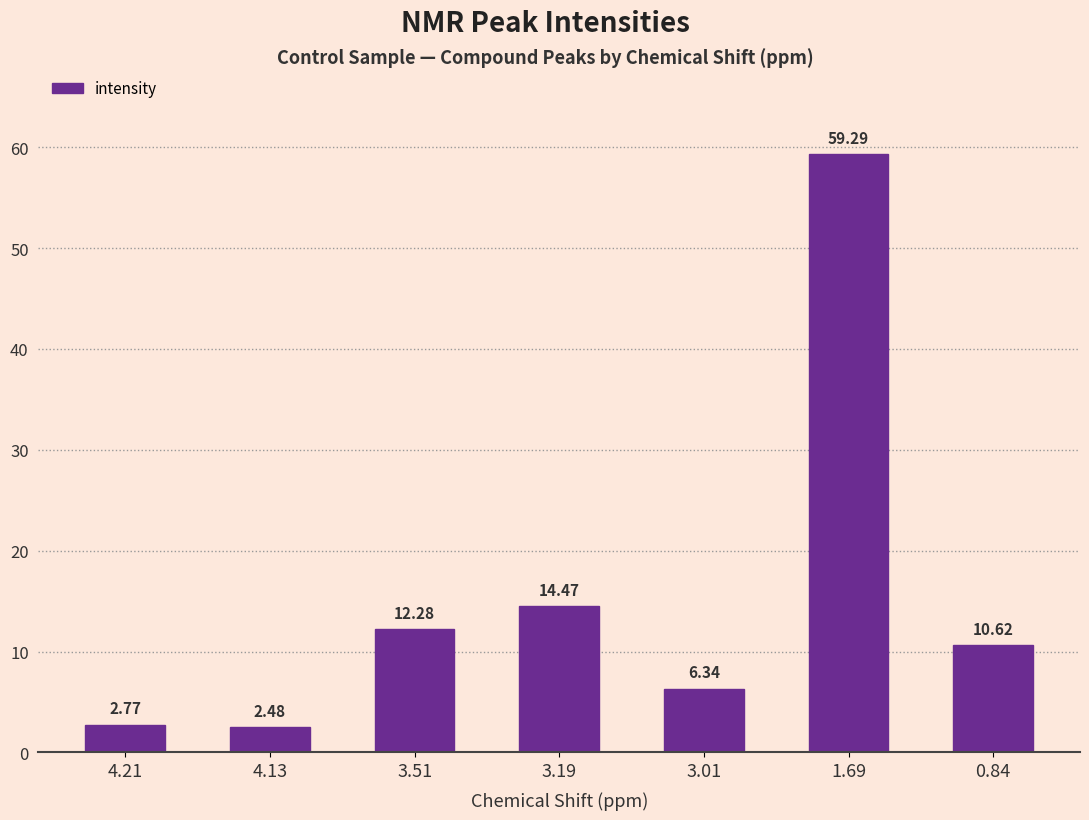

What is the difference between the maximum and minimum values?

56.8